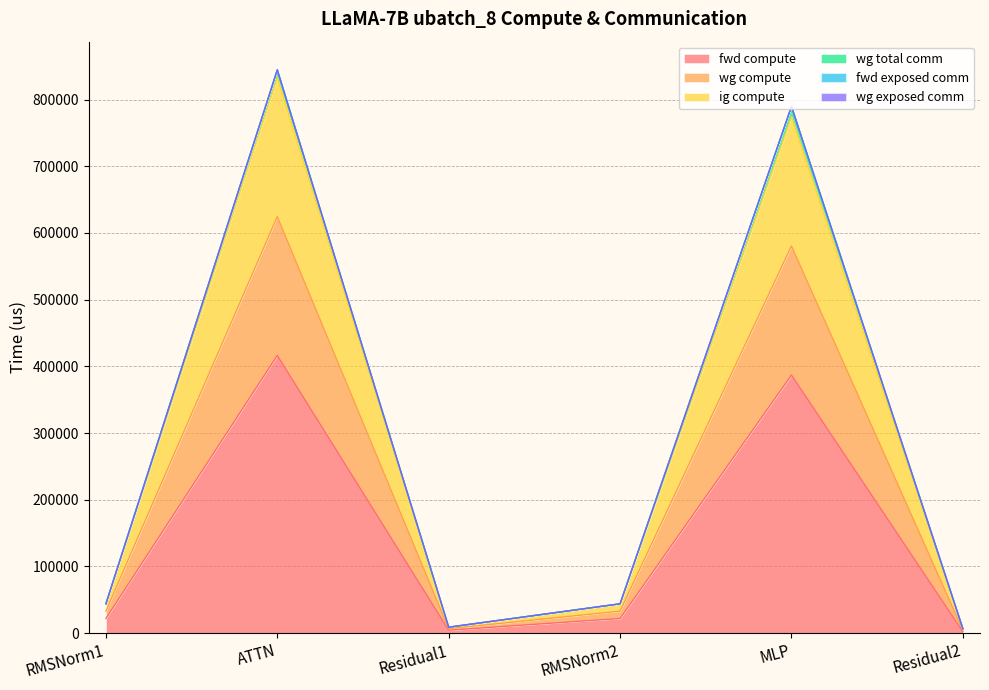

What value does the fwd compute series have at RMSNorm1?

22023.3